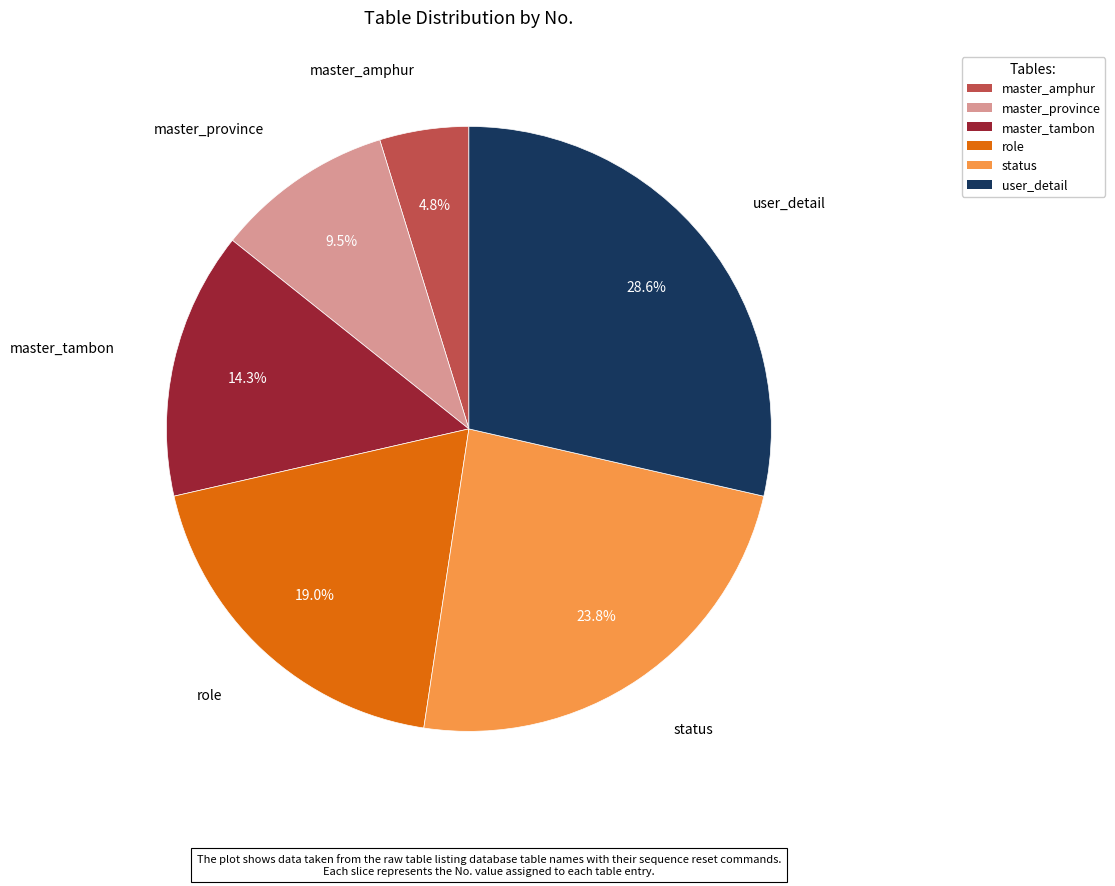

How many segments does this pie chart have?

6